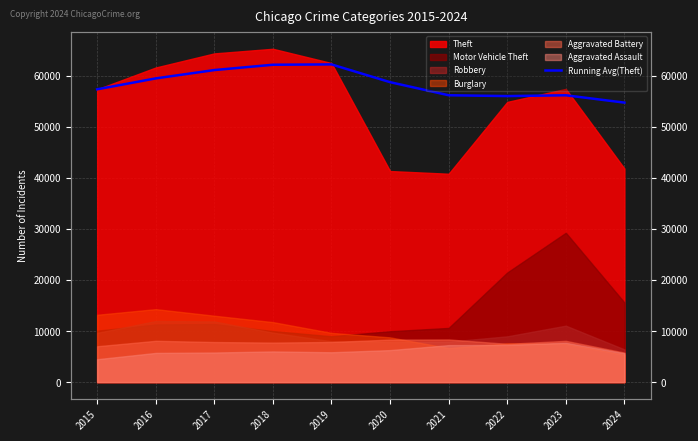

Reading left to right, transcribe all the data shown in this chart.

2015=57351.0	2016=59487.0	2017=61120.0	2018=62162.5	2019=62229.0	2020=58747.5	2021=56185.4	2022=56022.6	2023=56179.9	2024=54745.6